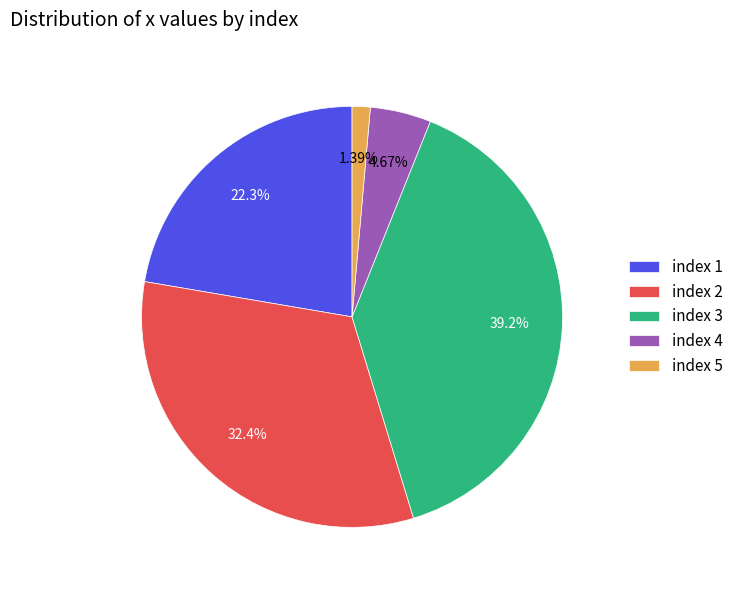

Rank the categories by value from lowest to highest.

index 5, index 4, index 1, index 2, index 3